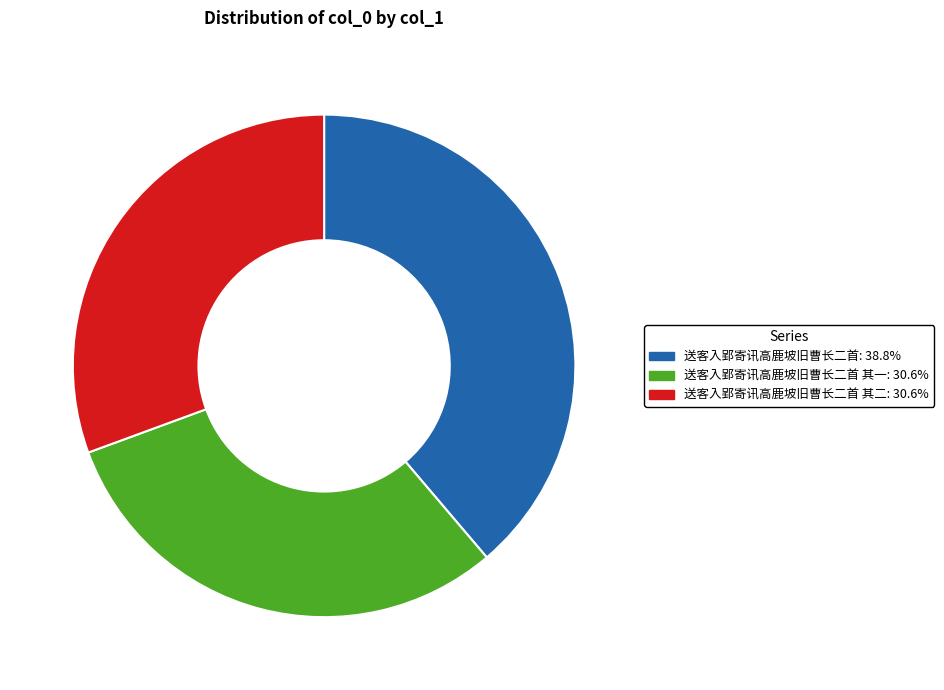

Count the number of slices in the pie.

3